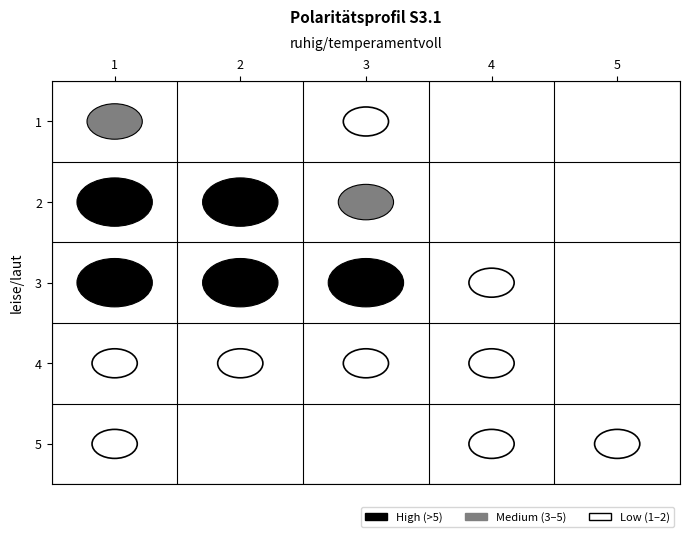

Reading left to right, what are all the values shown in this chart?

1: 3	0	1	0	0
2: 9	9	3	0	0
3: 8	8	6	2	0
4: 2	2	1	1	0
5: 1	0	0	1	1